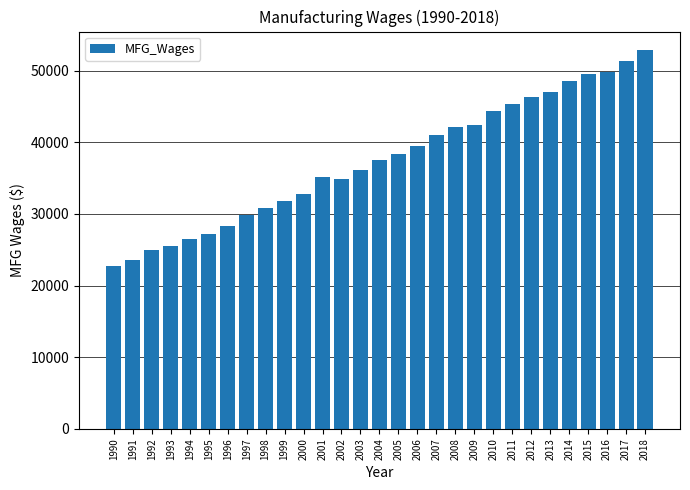

The chart shows a value of 26683 at 2011. True or false?

False